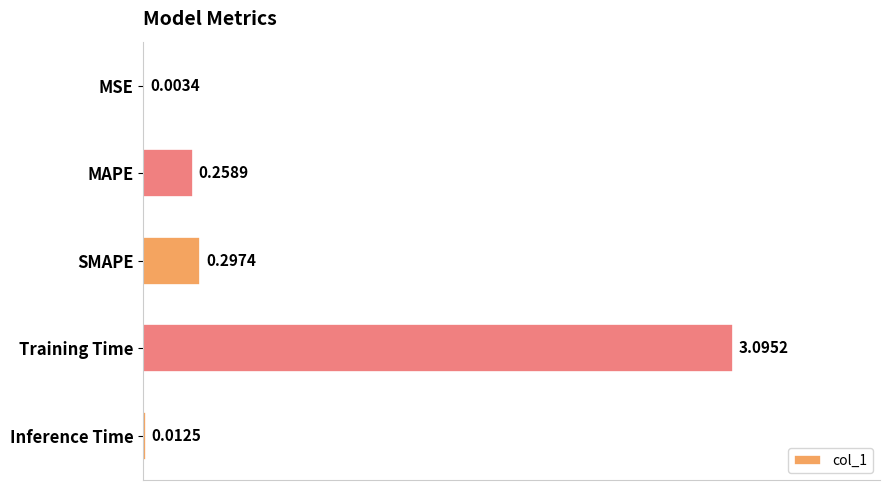

Which has a higher value, MSE or MAPE?

MAPE